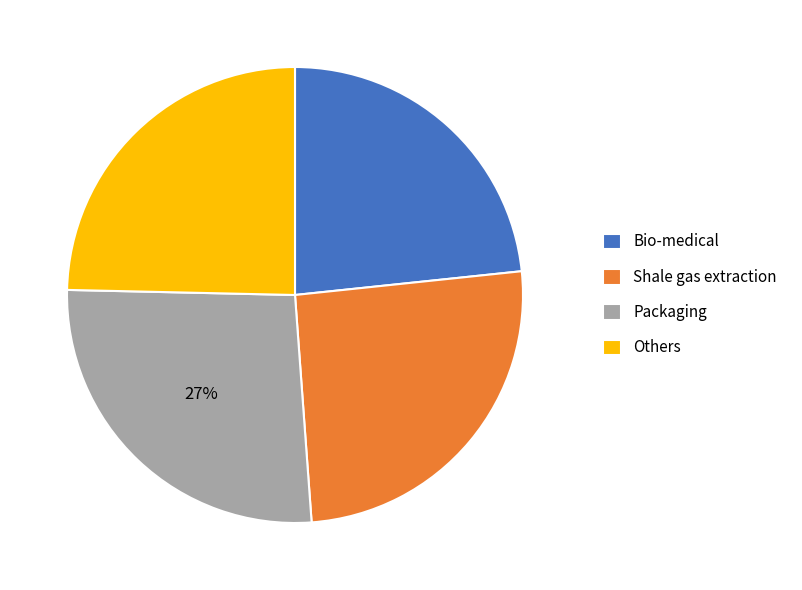

What percentage is the Others slice, to the nearest percent?

25%